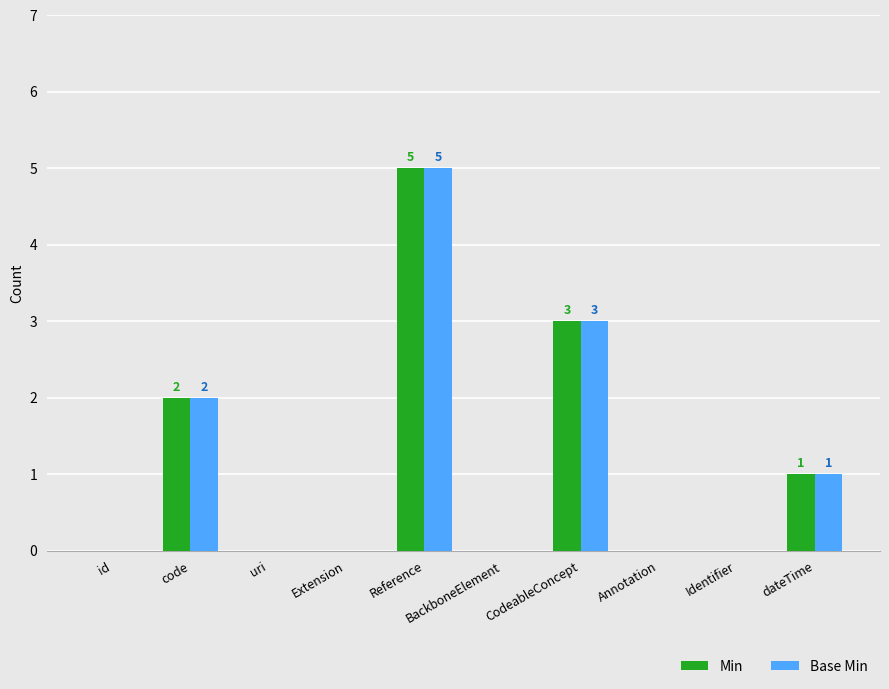

What is the sum of all Base Min values?

11